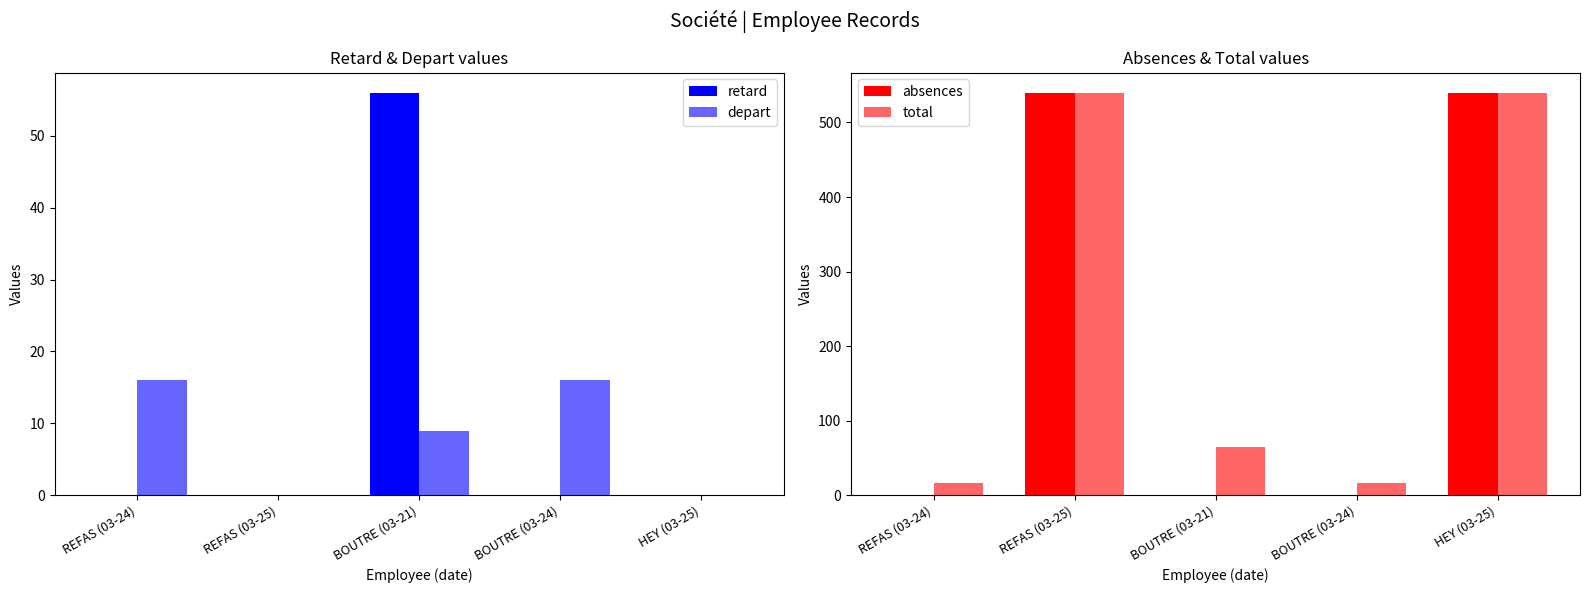

What is the lowest value of the total series?

16